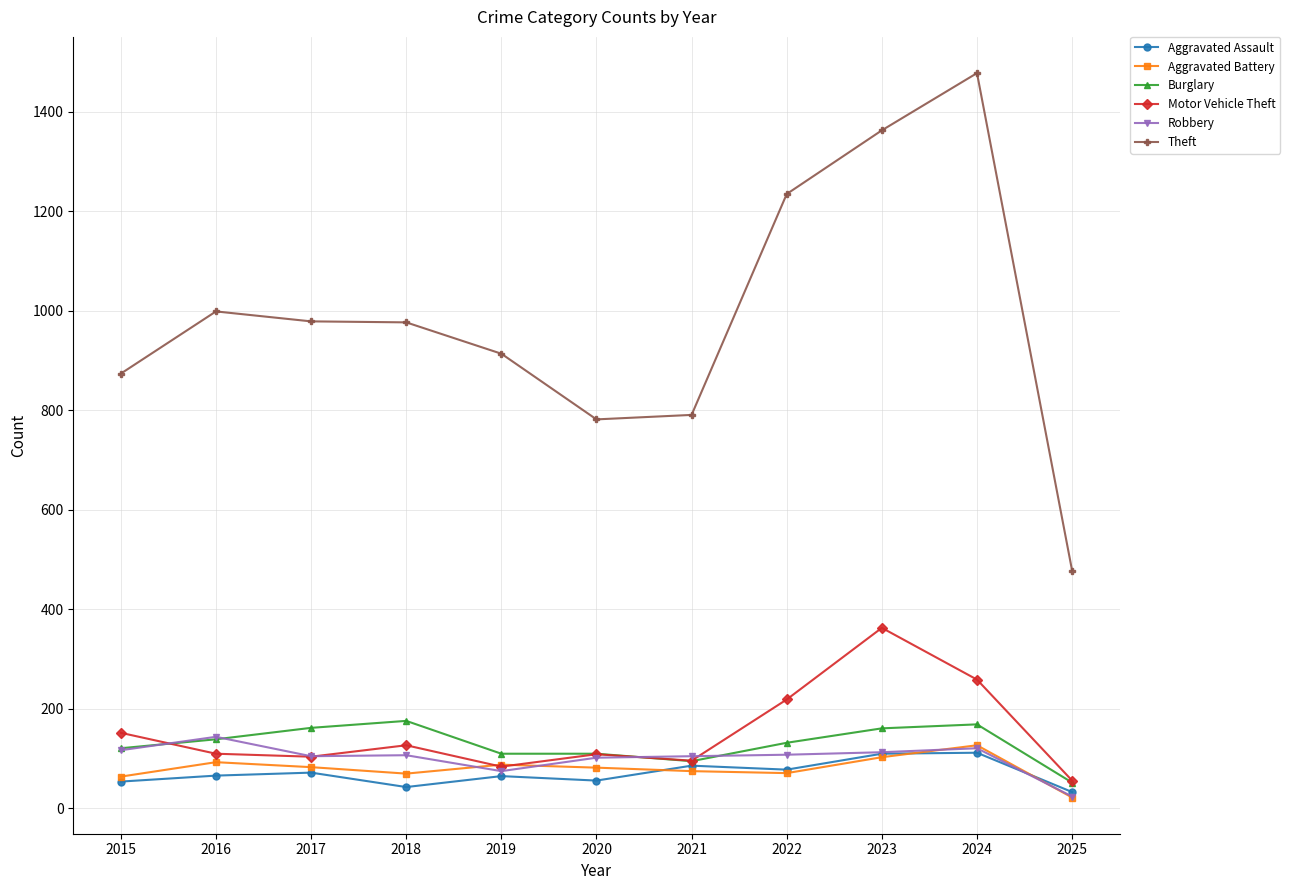

Which series has the largest total across all categories?

Theft